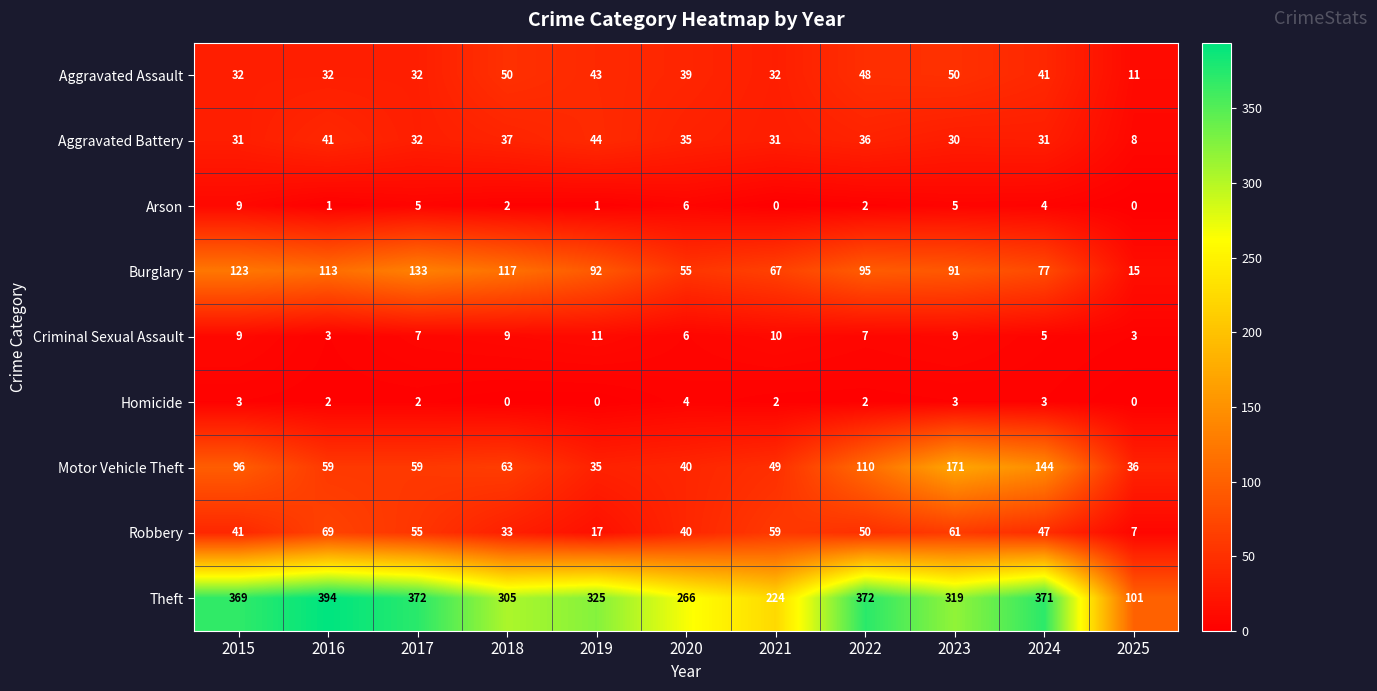

At which label does Aggravated Assault first exceed 39?

2018